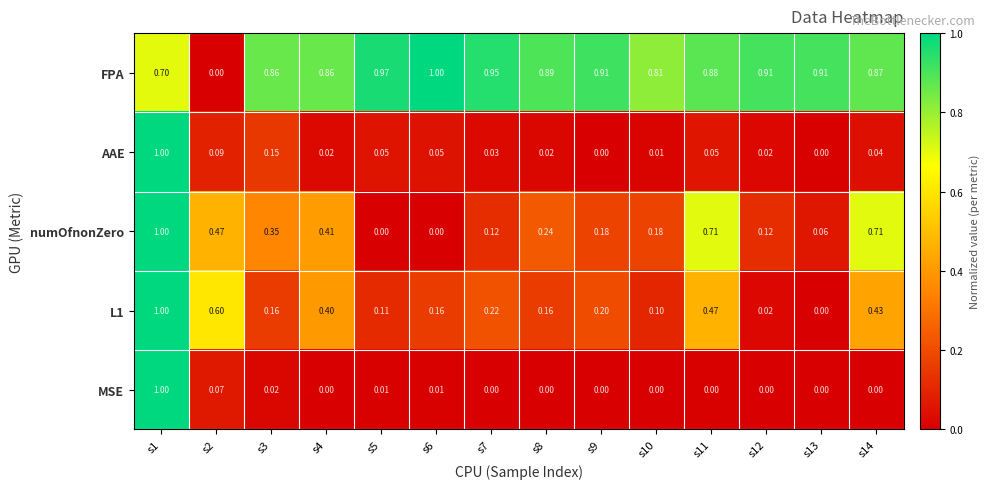

Between s8 and s9, which series saw the biggest shift?

numOfnonZero